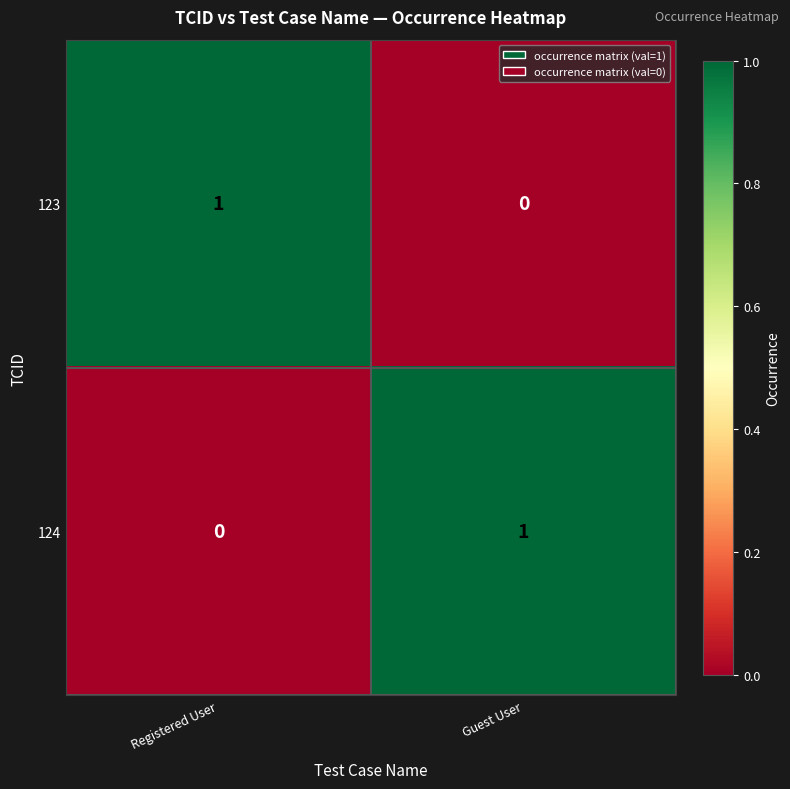

Rank the series at Guest User from lowest to highest value.

123, 124